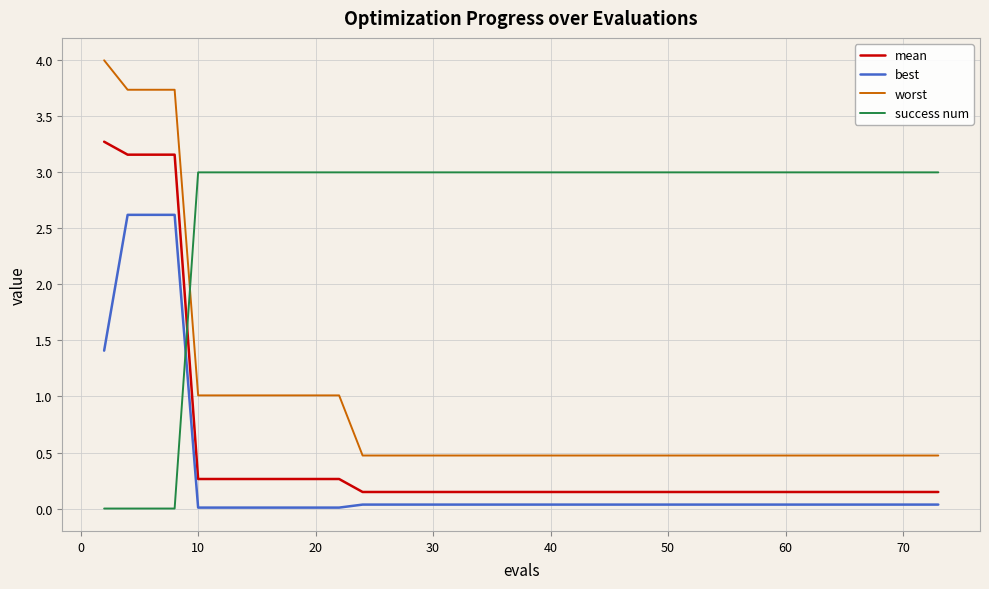

Which series has the largest range (max minus min)?

worst